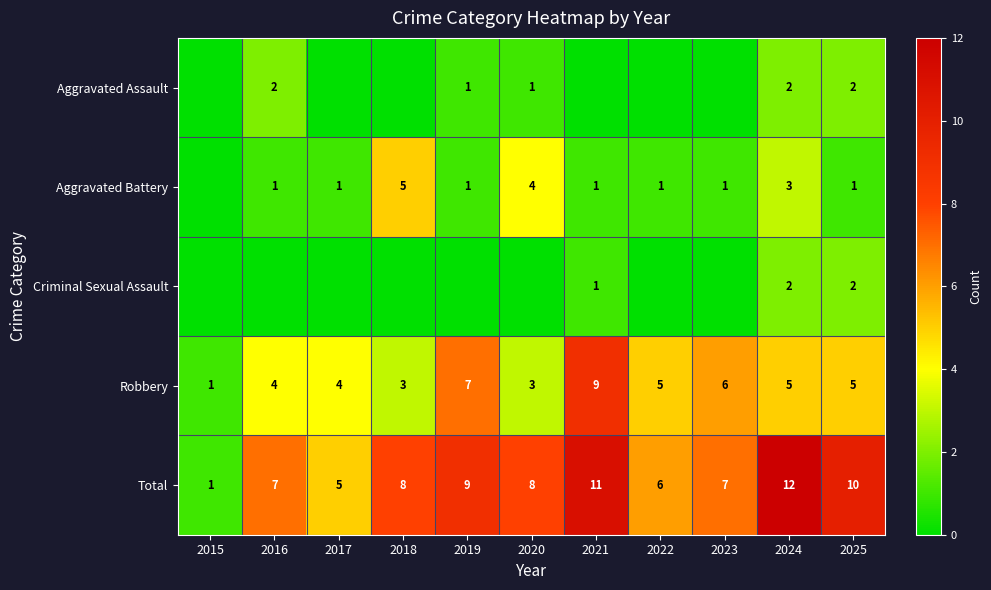

What is the difference between the second highest and minimum values in the Total series?

10